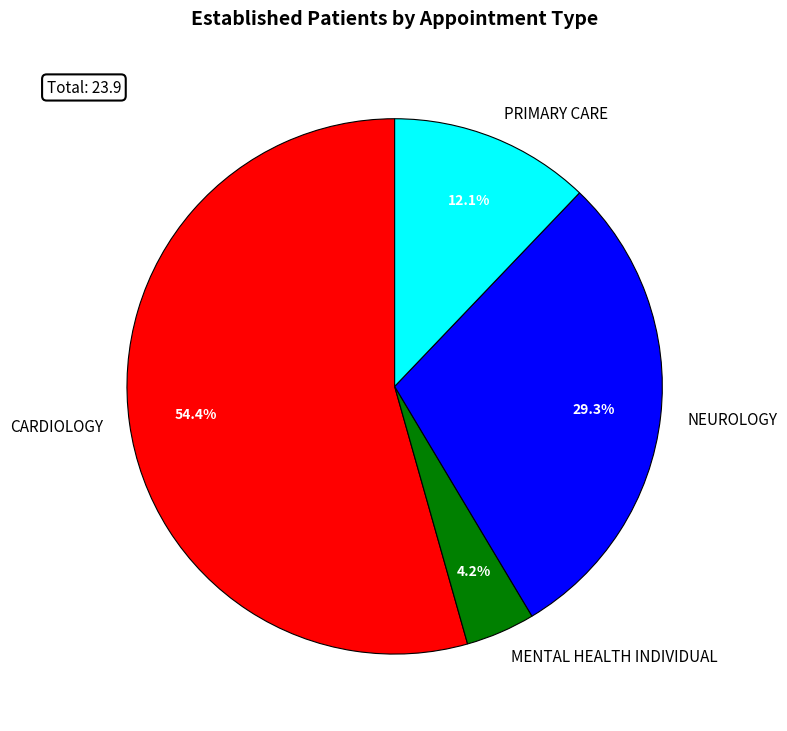

Rank the categories by value from highest to lowest.

CARDIOLOGY, NEUROLOGY, PRIMARY CARE, MENTAL HEALTH INDIVIDUAL